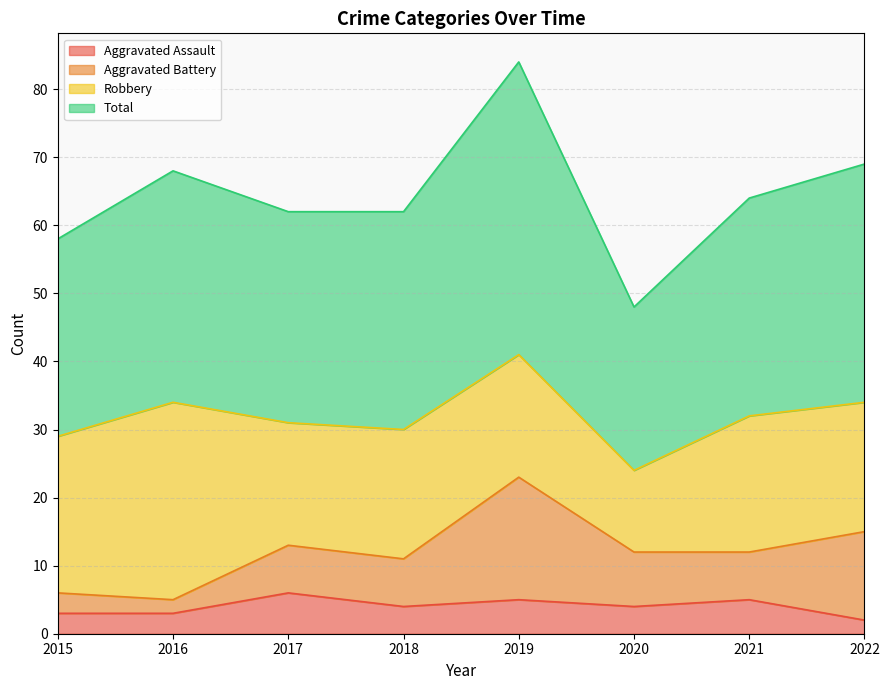

Which has a higher value, 2019 or 2022?

2019